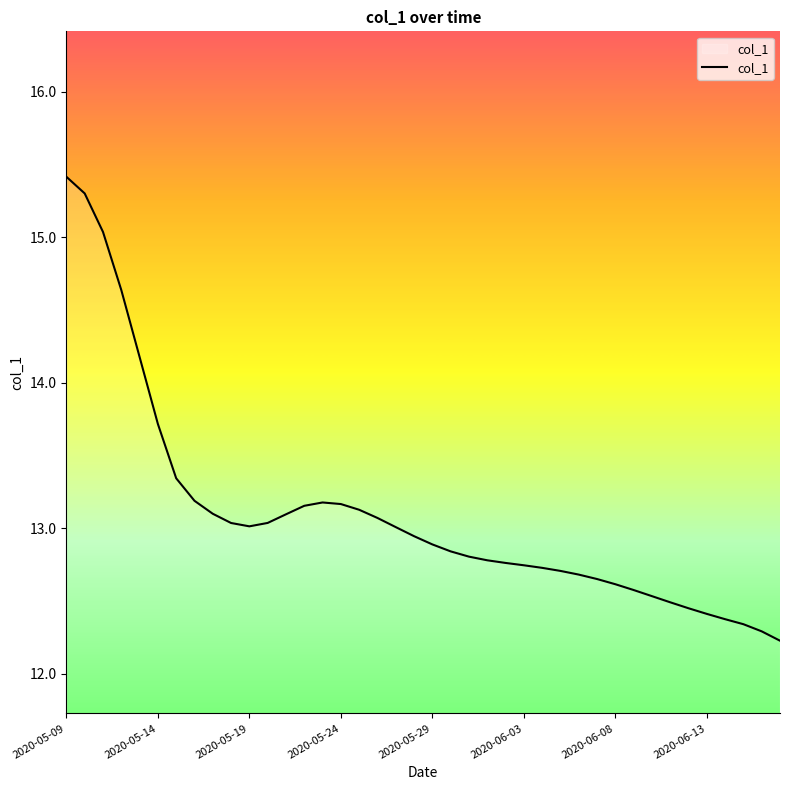

What is the minimum value shown in the chart?

12.2